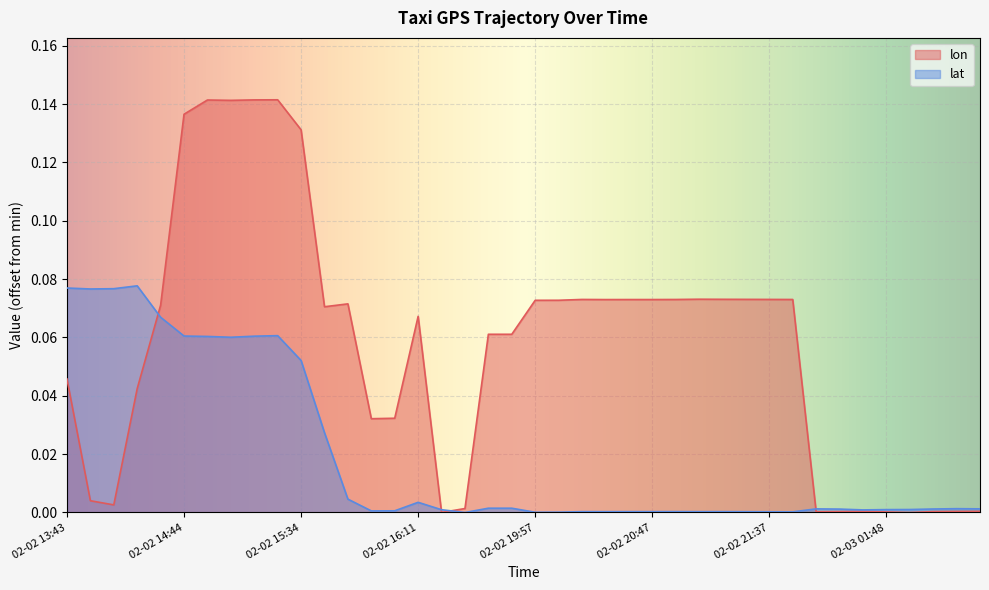

At which label does lat reach its peak?

2008-02-02 14:20:20